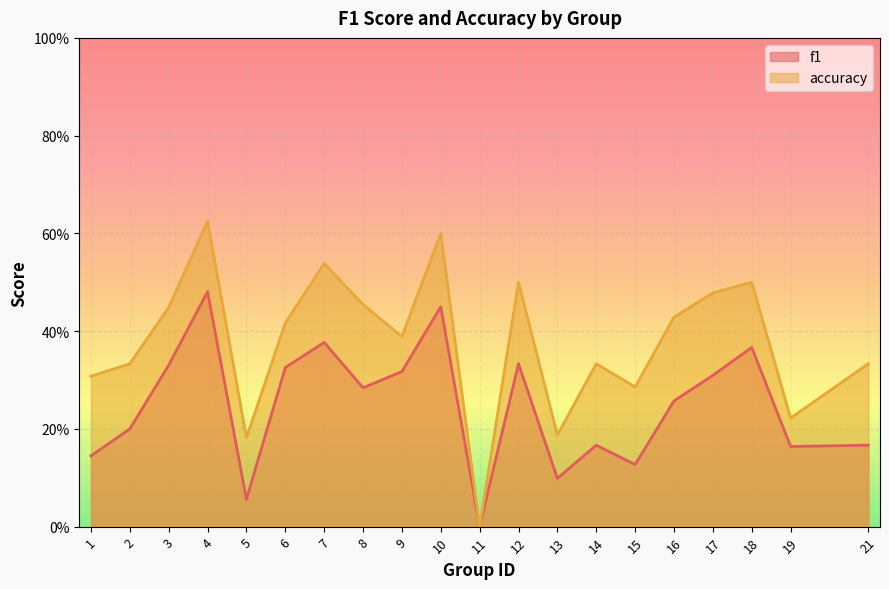

At which category does accuracy reach its first local peak?

4